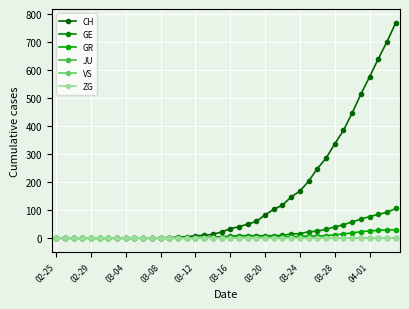

Does the chart have visible grid lines?

Yes